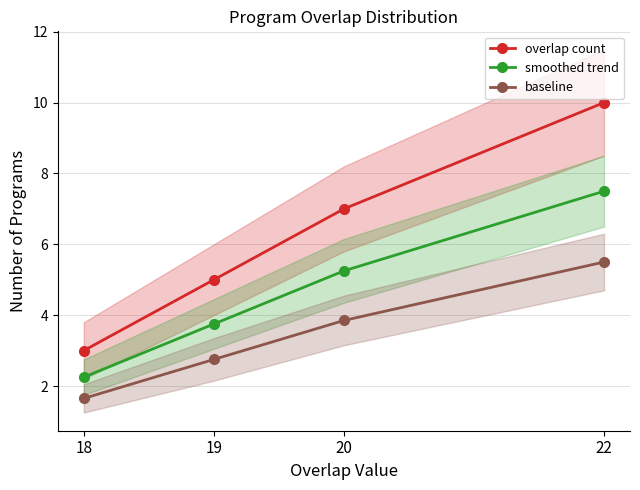

True or false: smoothed trend has a value of 2.1 at 20.

False